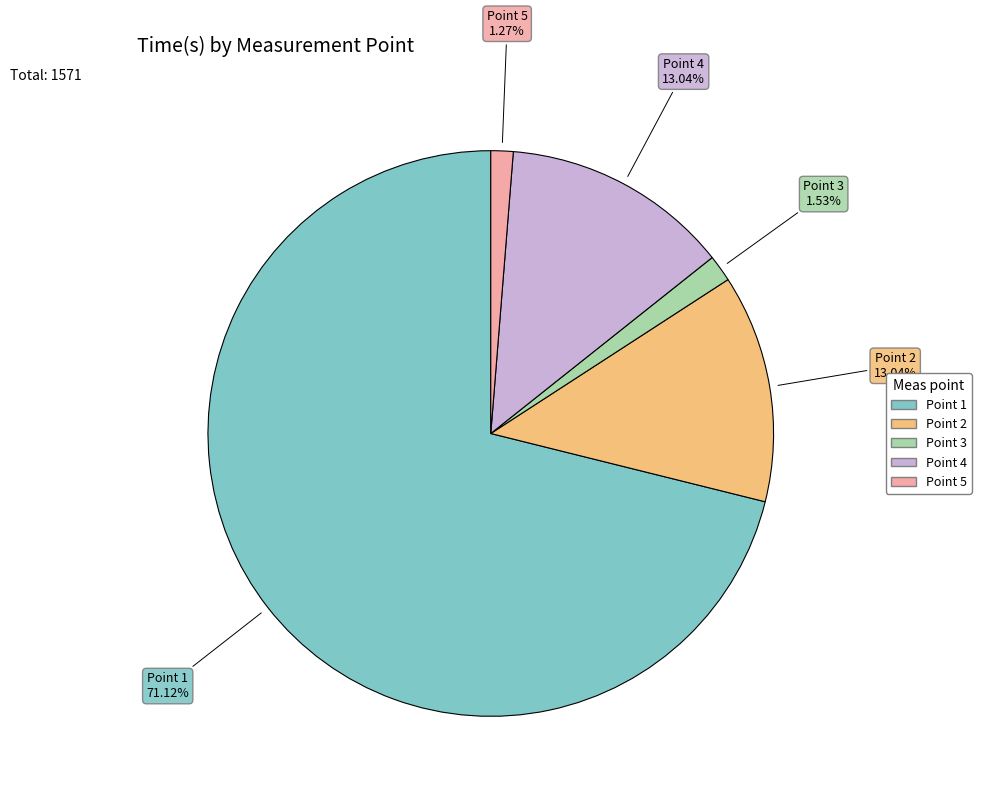

Is there any slice that represents more than half of the pie?

Yes